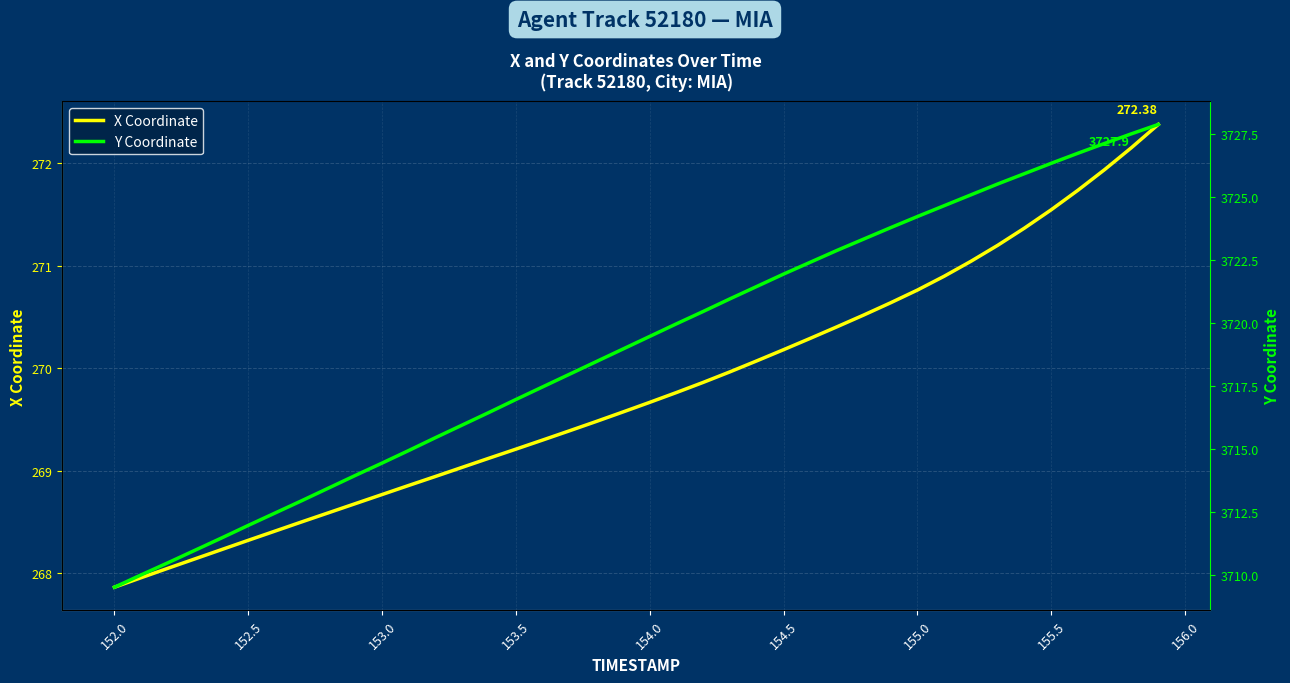

True or false: X Coordinate and Y Coordinate cross at least once.

False